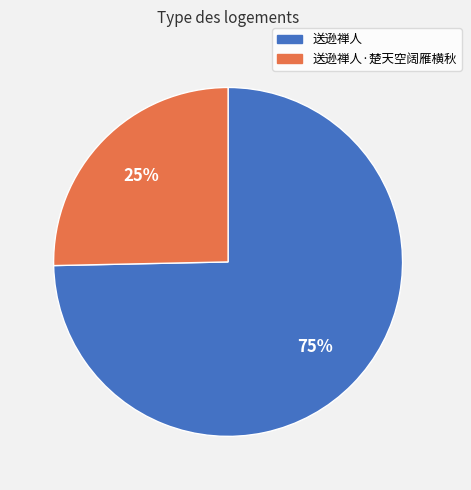

To the nearest percent, what is the average slice percentage?

50%